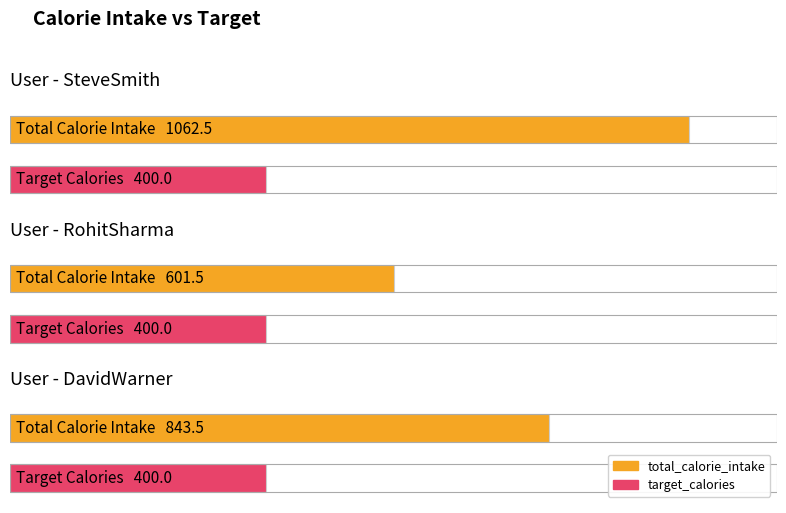

Between DavidWarner and SteveSmith, which is larger?

SteveSmith